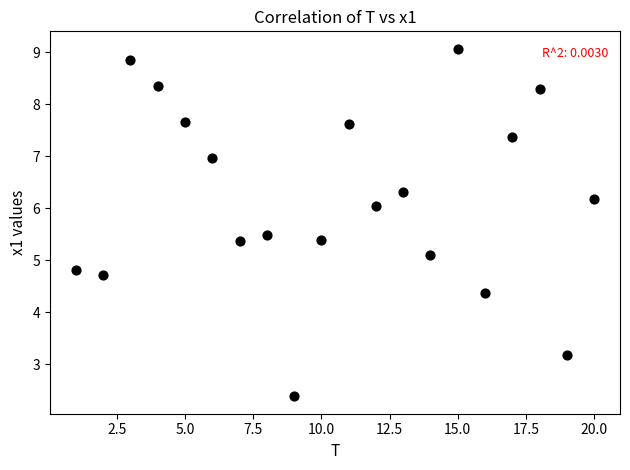

What is the range of X values (max minus min)?

19.0